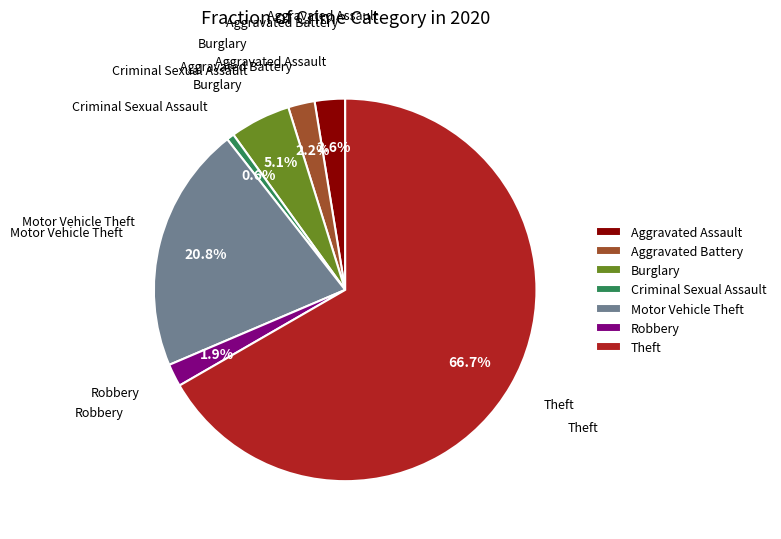

Which category has the smallest portion of the pie?

Criminal Sexual Assault